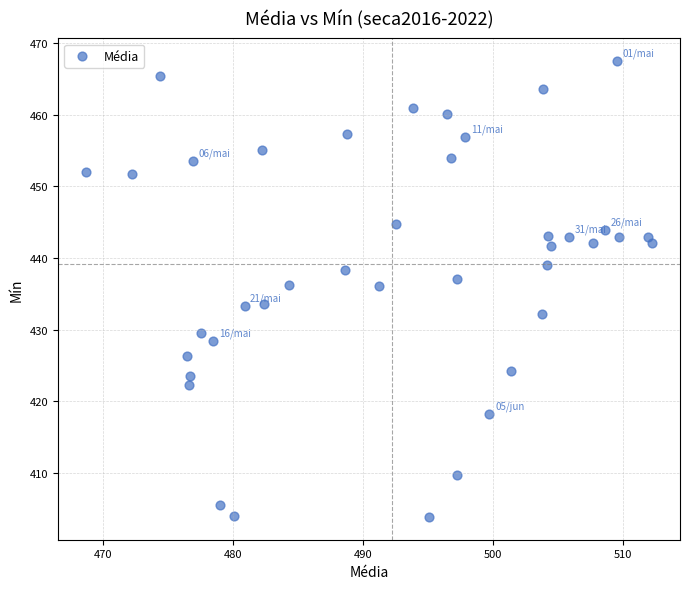

What is the range of X values (max minus min)?

43.5